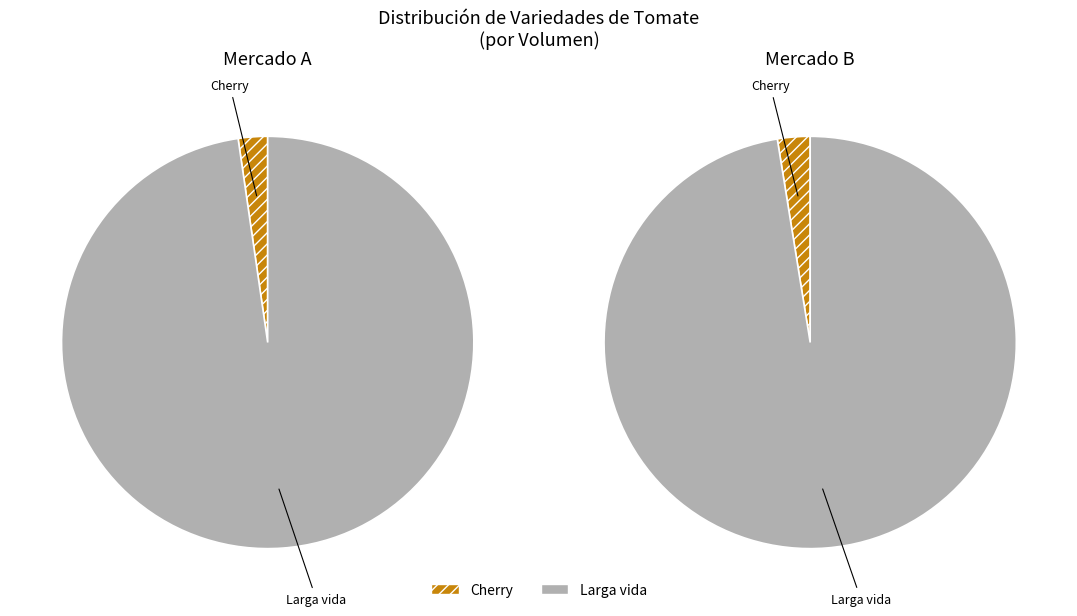

Do Larga vida and Cherry together represent more than half of the pie?

Yes